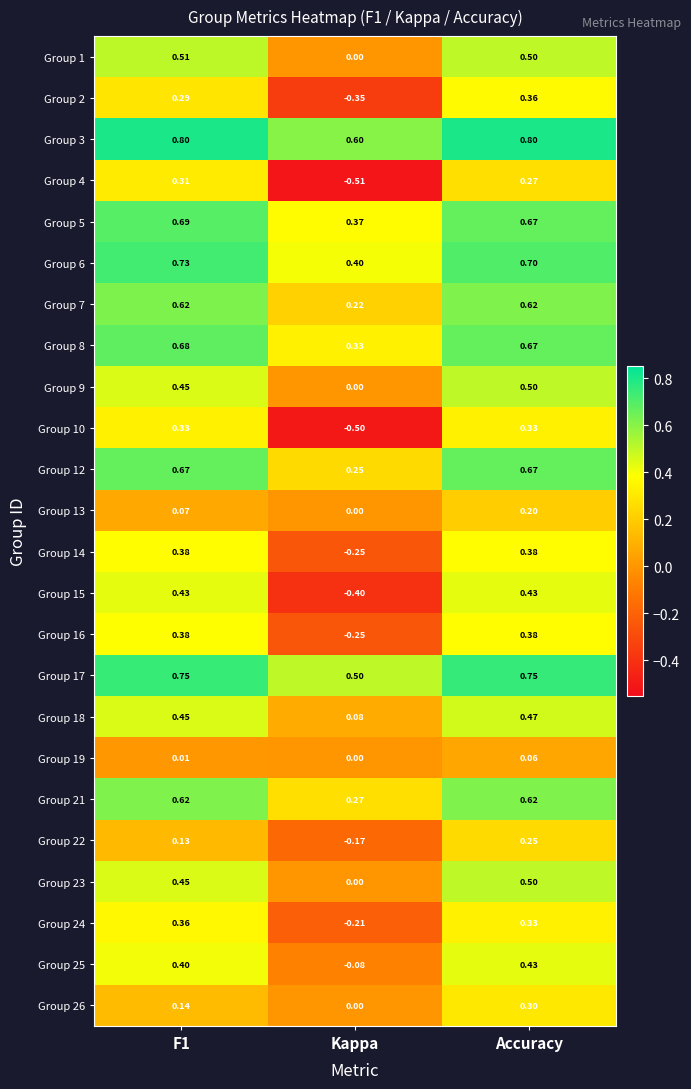

At which category is the sum across all series the highest?

Accuracy